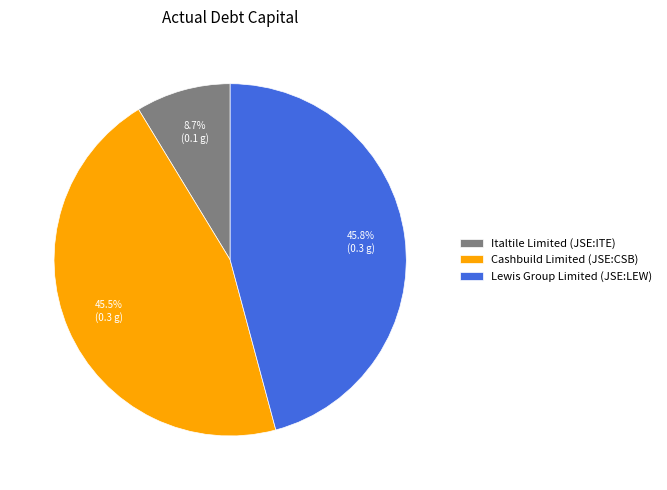

Do Italtile Limited (JSE:ITE) and Cashbuild Limited (JSE:CSB) together represent more than half of the pie?

Yes